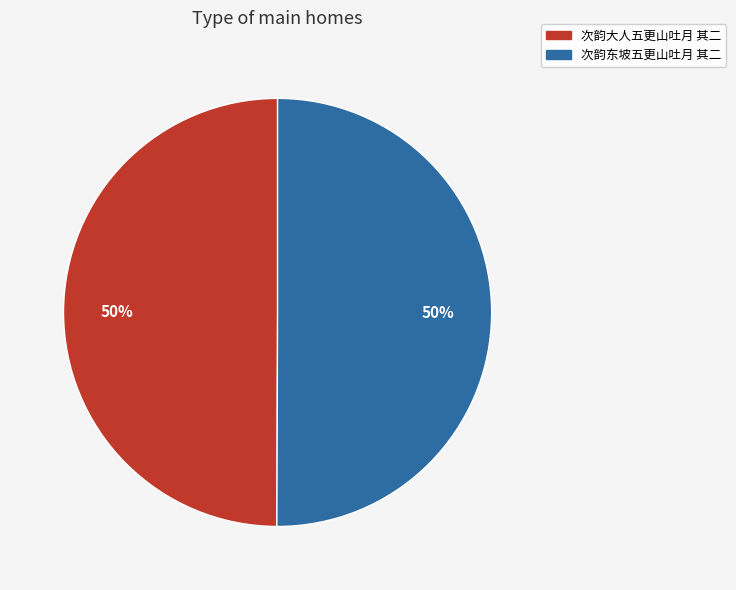

Is the sum of 次韵大人五更山吐月 其二 and 次韵东坡五更山吐月 其二 greater than half?

Yes